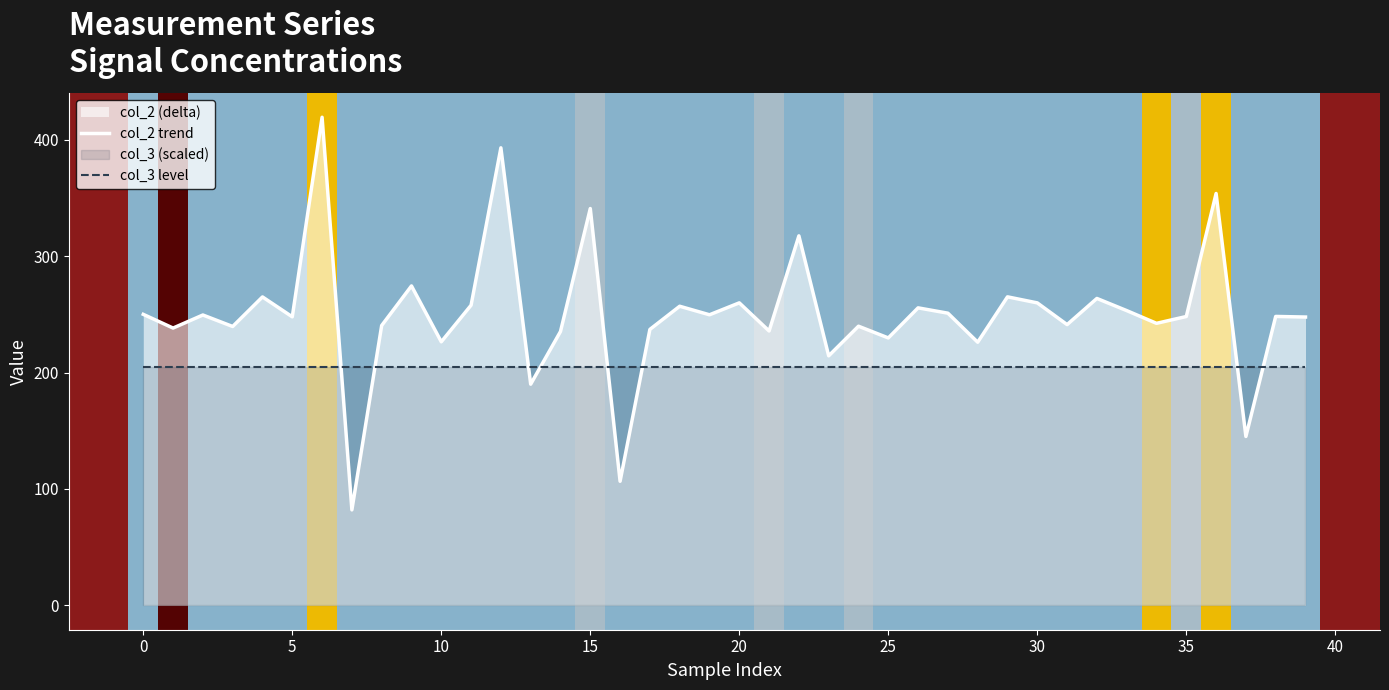

At how many categories does at least one series exceed 339?

4